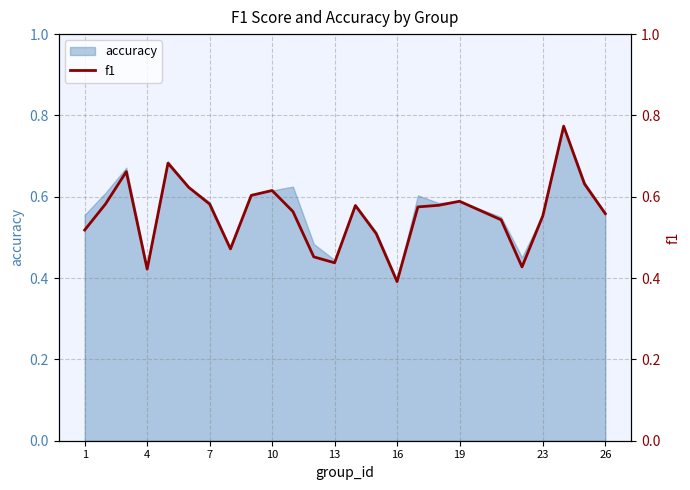

What is the average value?

0.6